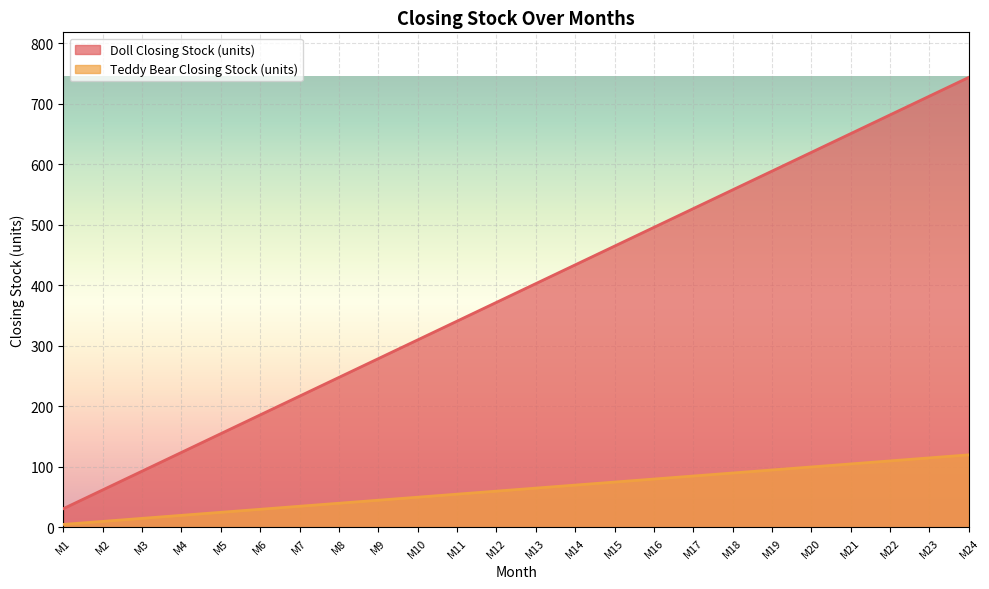

True or false: Doll Closing Stock (units) and Teddy Bear Closing Stock (units) cross at least once.

False